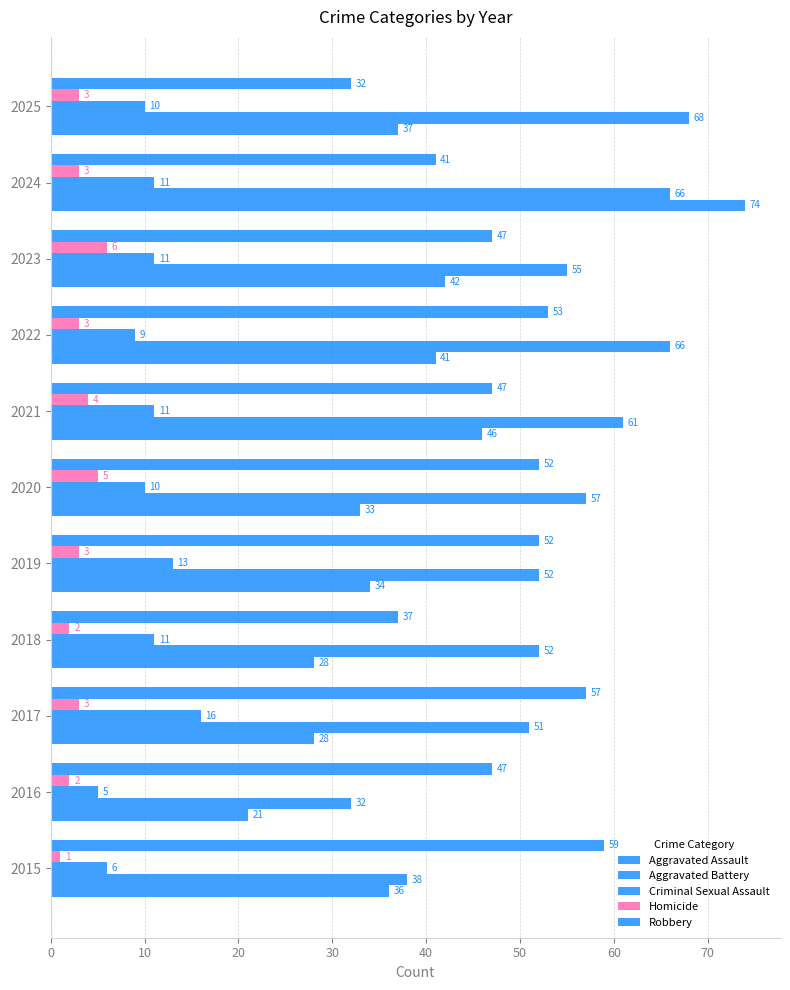

How many distinct data groups are displayed?

5